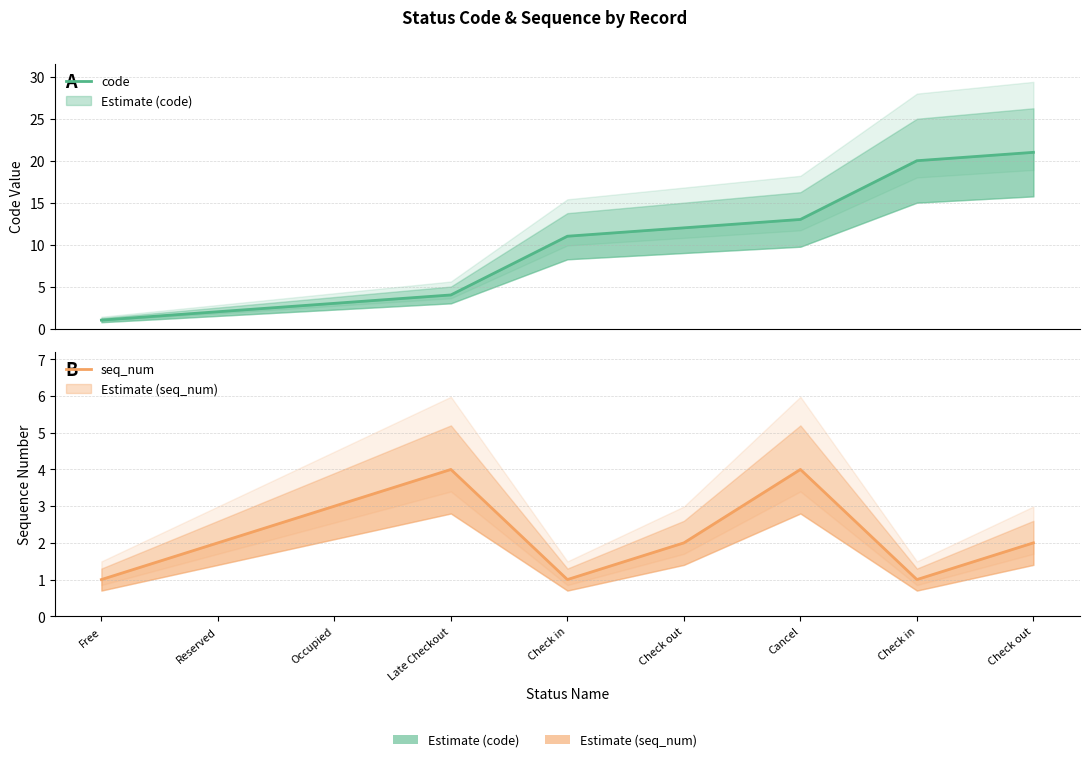

Is this an area chart (filled region under the line)?

No